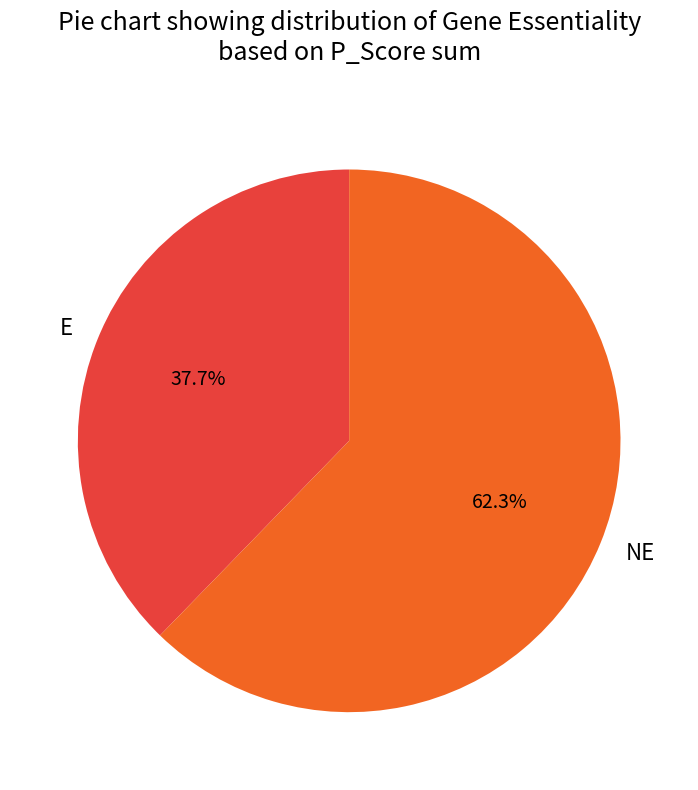

Rank the categories by value from lowest to highest.

E, NE